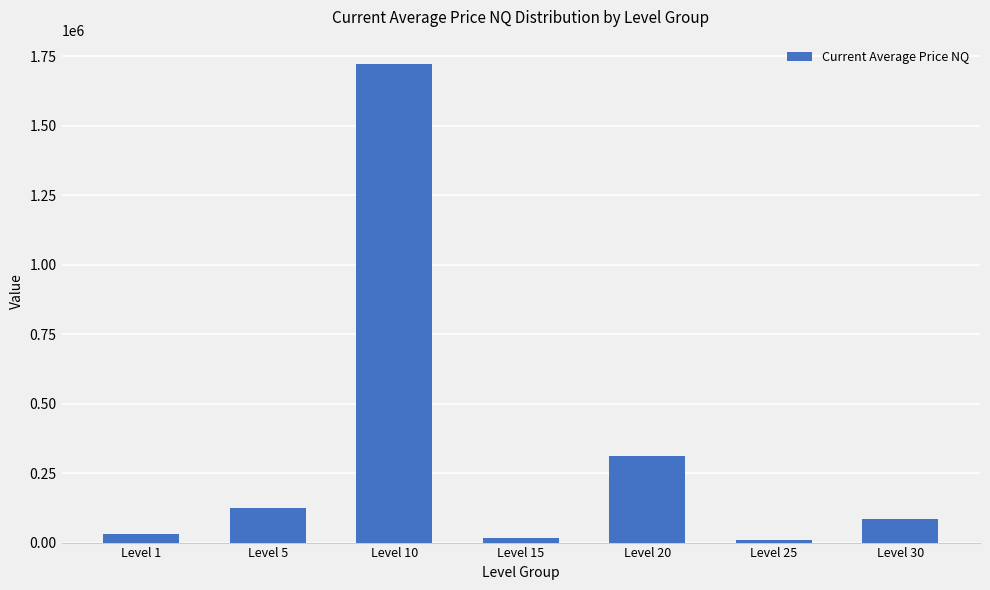

The value at Level 10 is 1723209. True or false?

True